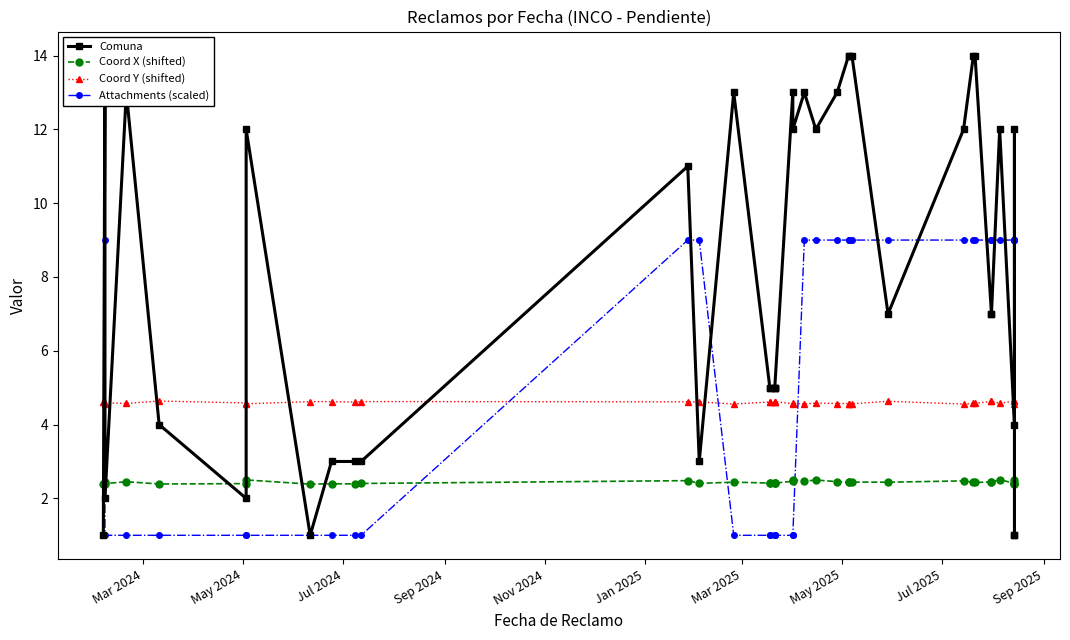

True or false: Attachments (scaled) and Coord X (shifted) cross at least once.

True